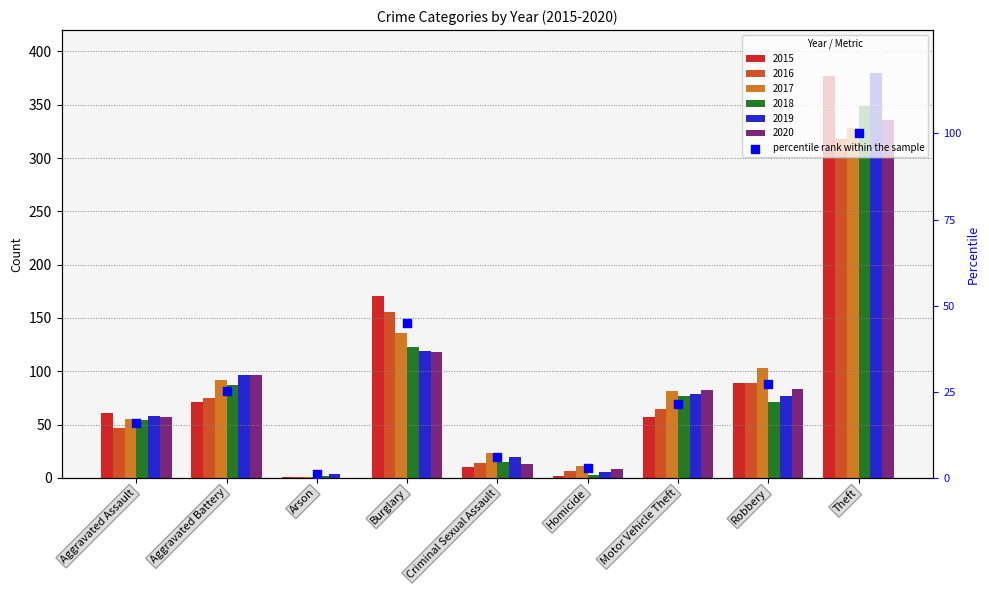

Which has a higher value, Criminal Sexual Assault or Motor Vehicle Theft?

Motor Vehicle Theft